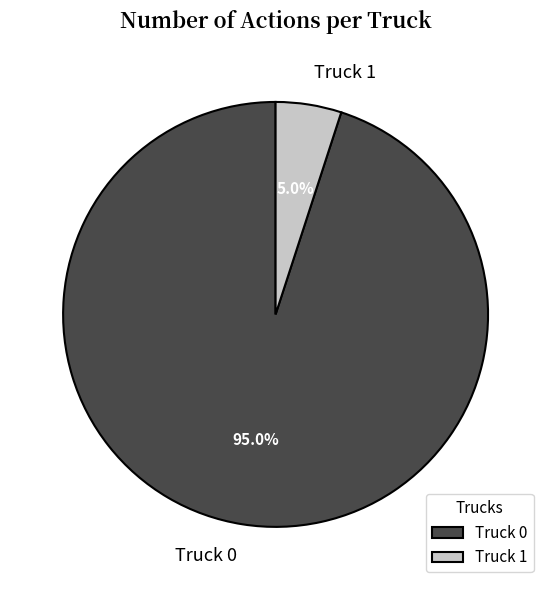

Which category has the smallest portion of the pie?

Truck 1